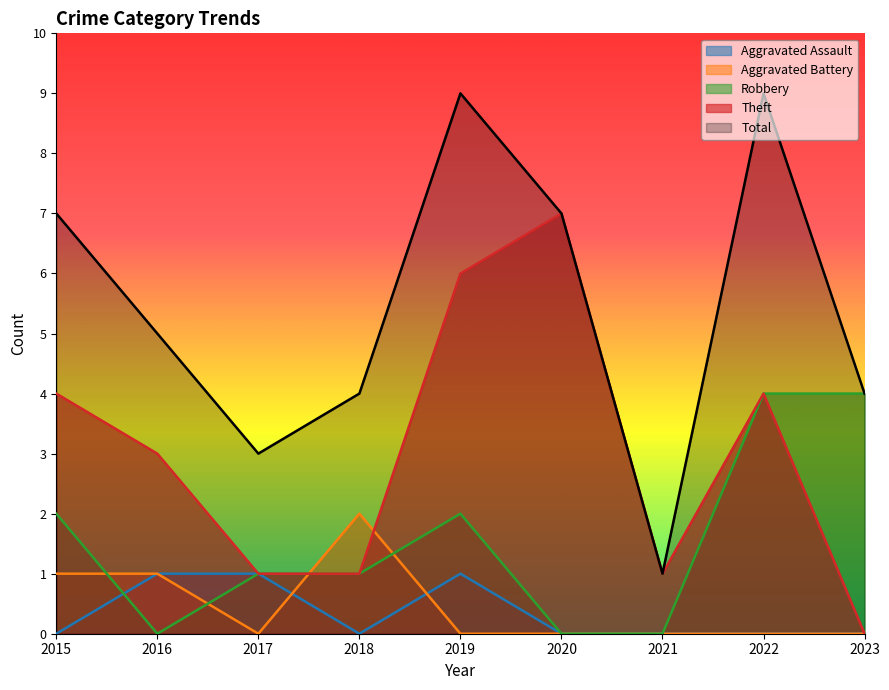

At which label does Aggravated Battery reach its peak?

2018